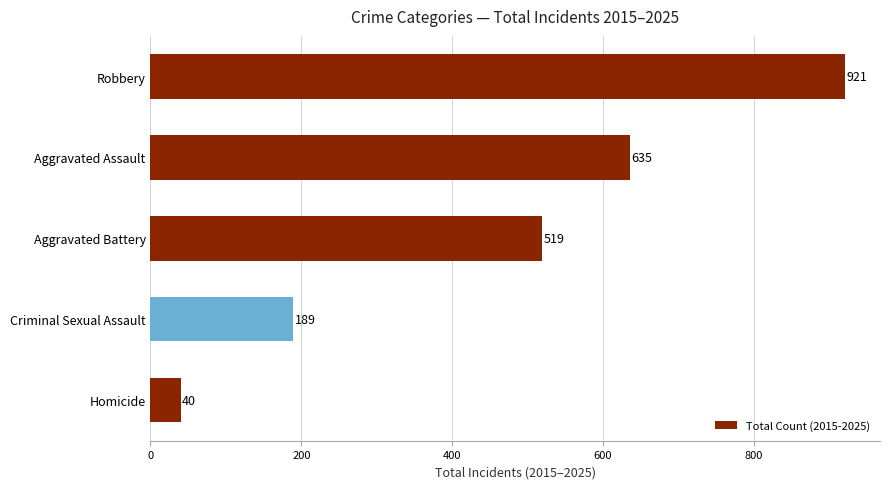

What is the ratio of the value at Criminal Sexual Assault to the value at Aggravated Battery?

0.4